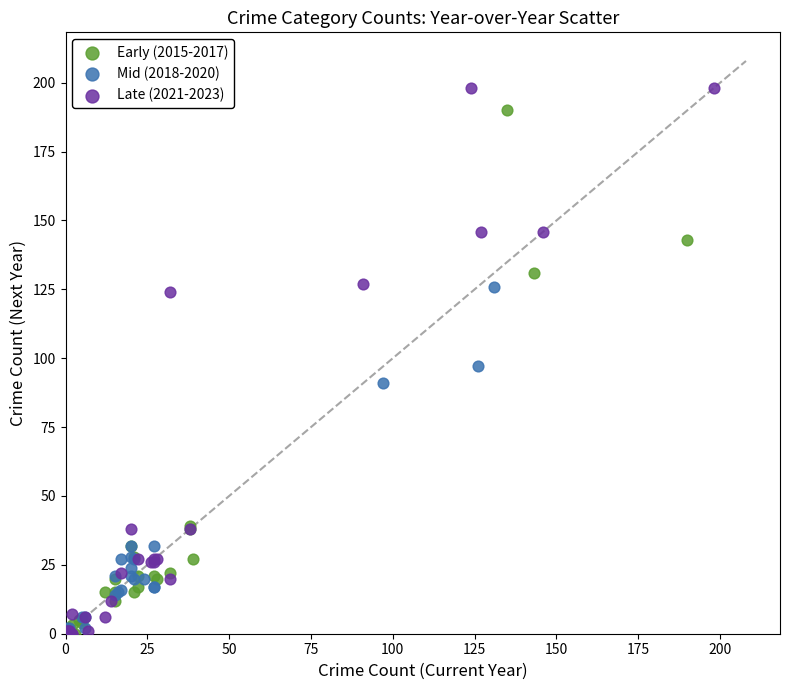

Which series has the widest spread of Y values?

Late (2021-2023)